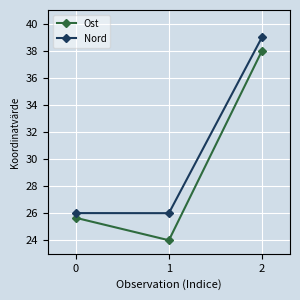

Rank the series at 1 from highest to lowest value.

Nord, Ost